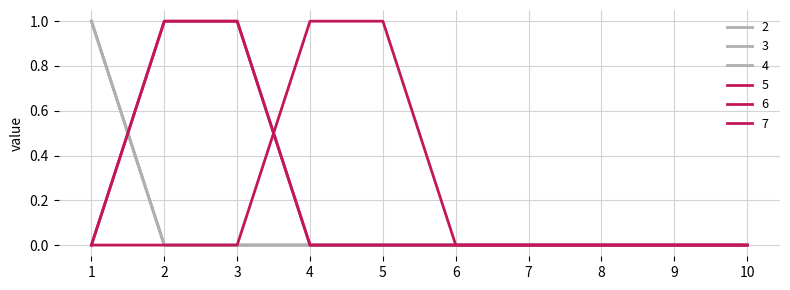

Does the chart have visible grid lines?

Yes